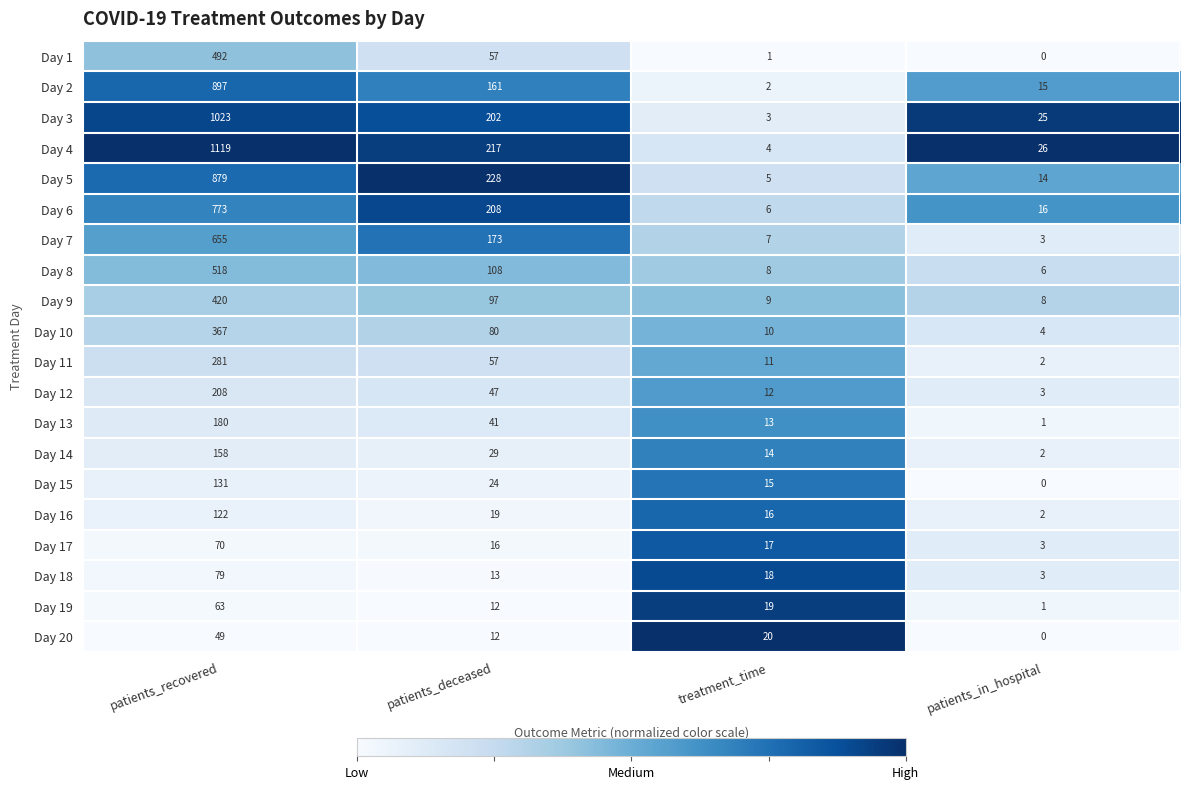

Count the Day 19 values in the range 12 to 63.

3